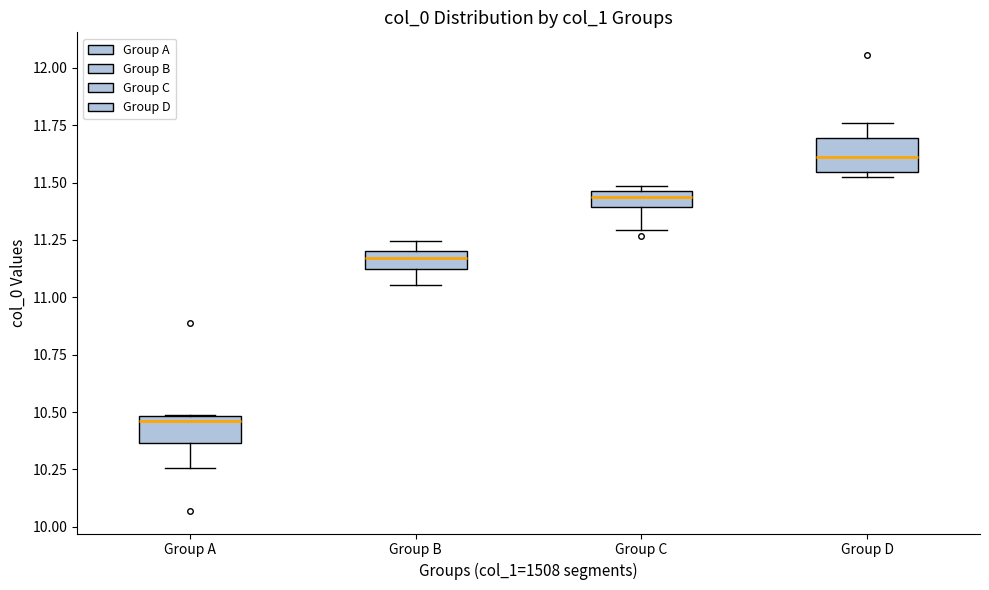

Where does the median line of the box for Group D sit on the y-axis? The values are not printed on the chart, so give them approximately, as read against the axis.

11.60